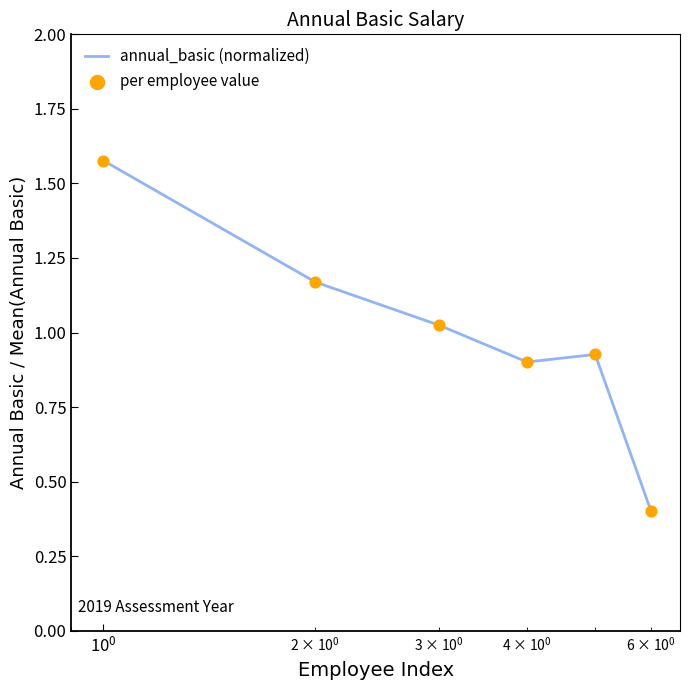

What is the smallest value displayed?

0.4